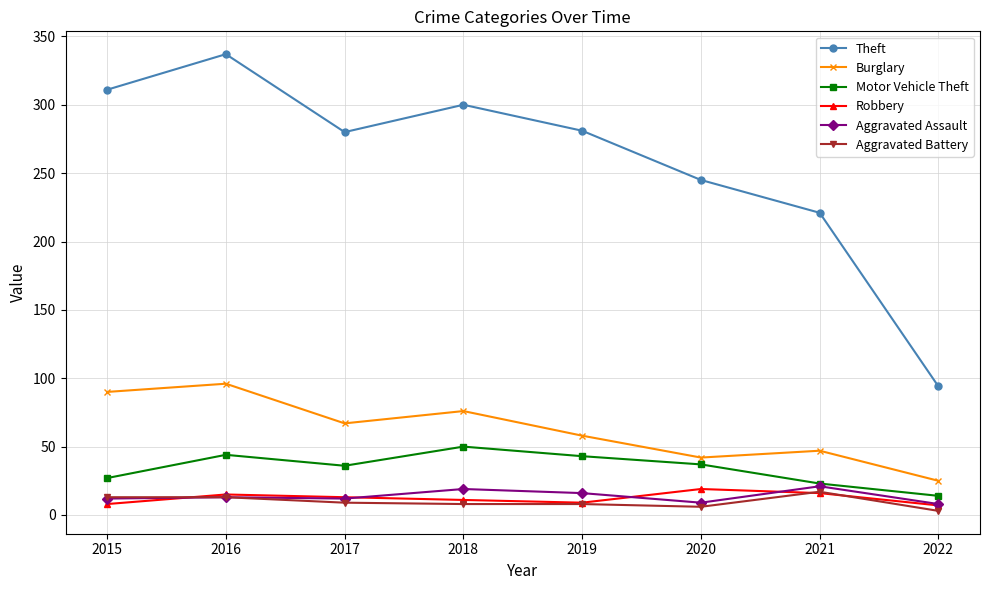

What is the value of the Burglary point at the 2nd from the left?

96